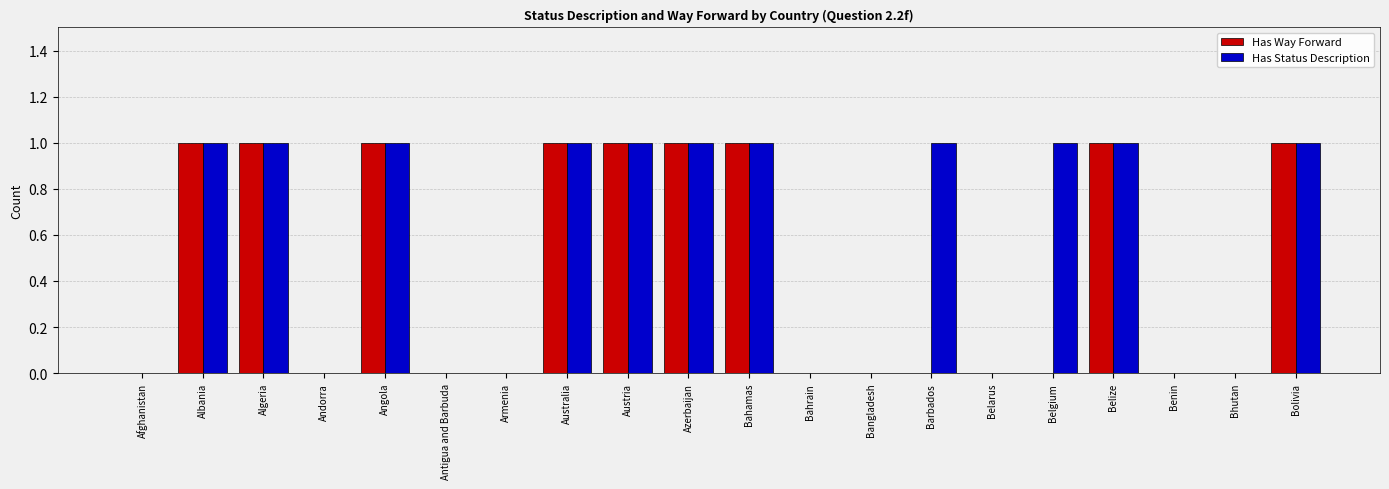

Which series has the largest total across all categories?

Has Status Description